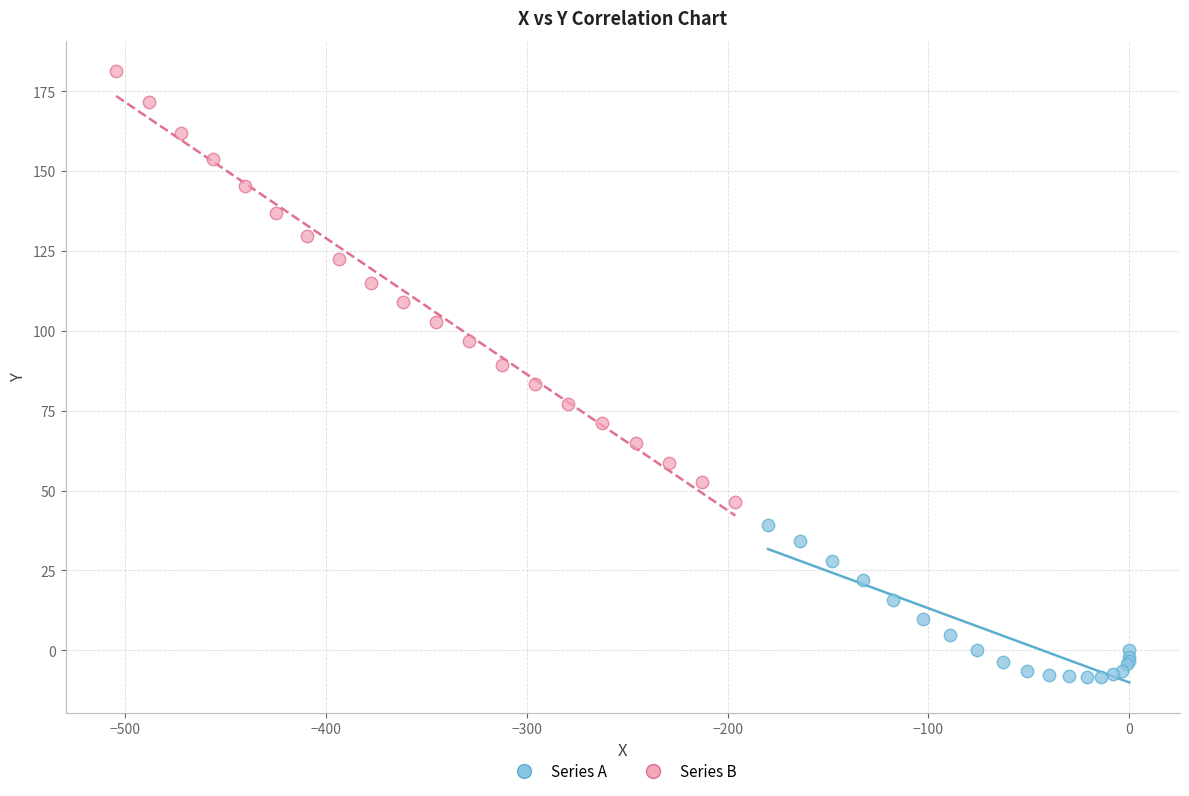

Which series contains the lowest Y value?

Series A